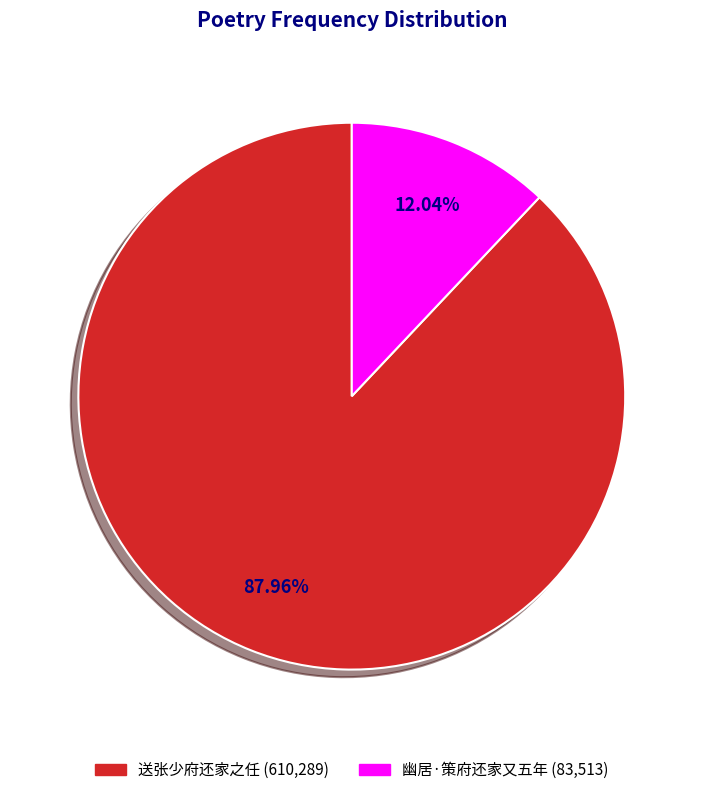

Which category accounts for the majority?

送张少府还家之任